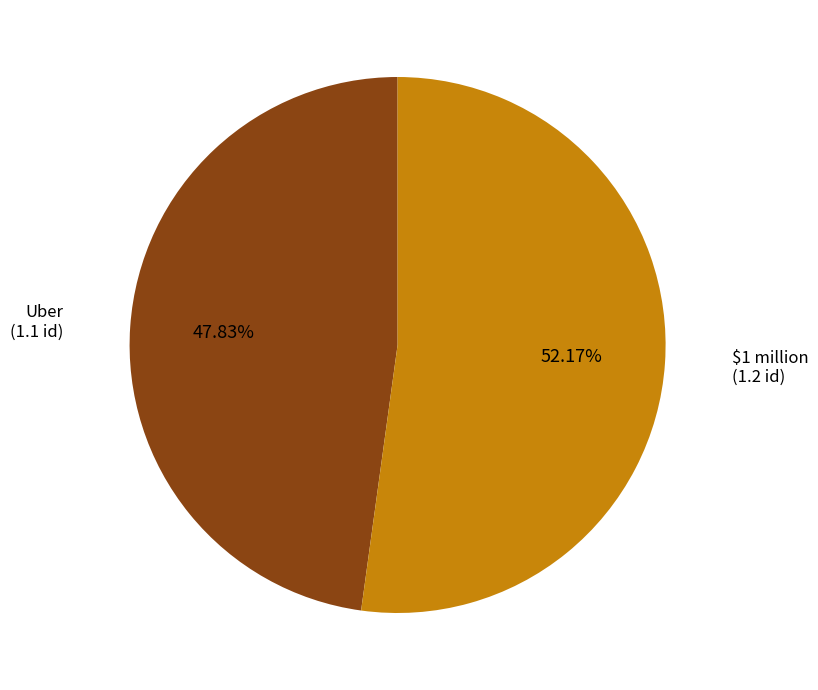

To the nearest percent, what is the difference between the $1 million and Uber slice percentages?

4%